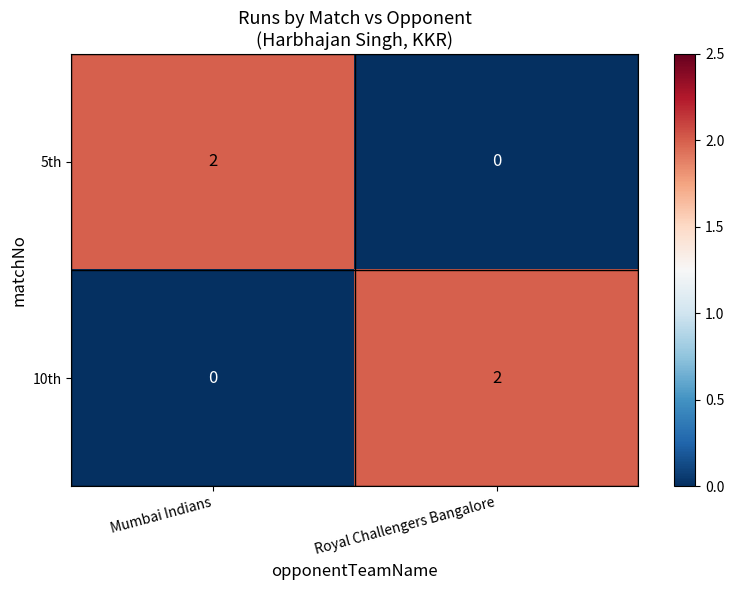

Rank the series at Mumbai Indians from lowest to highest value.

10th, 5th